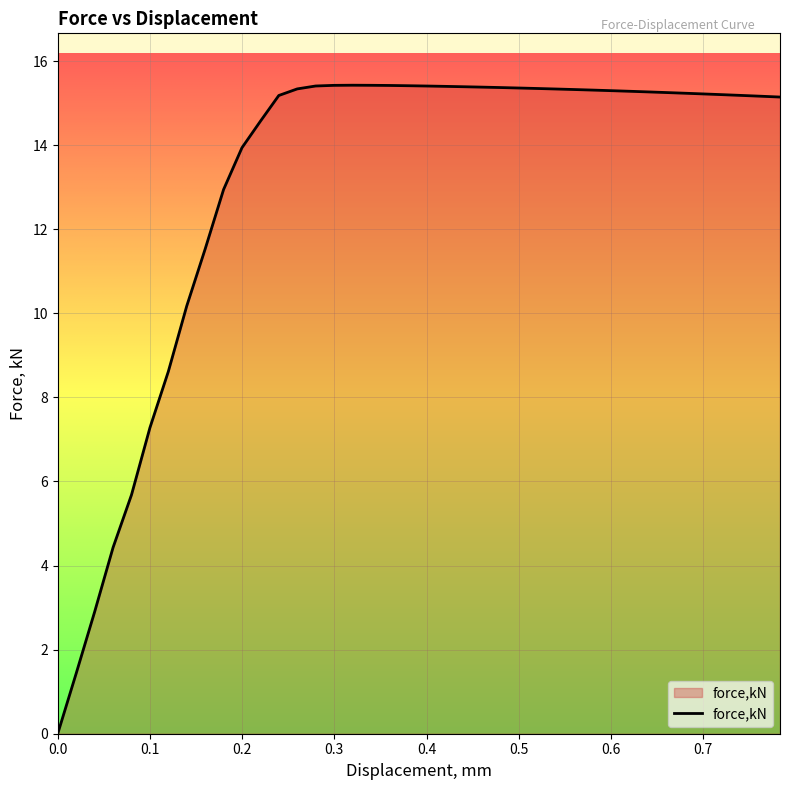

What is the difference between the maximum and minimum values?

15.4